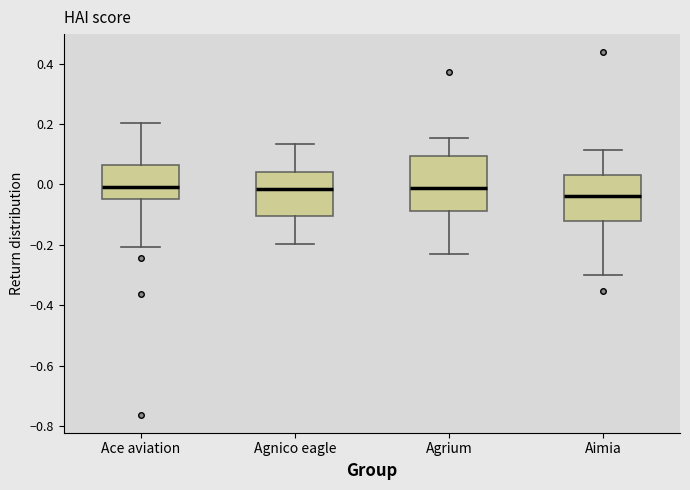

Comparing the boxes themselves (not the whiskers), which one is the tallest?

Agrium